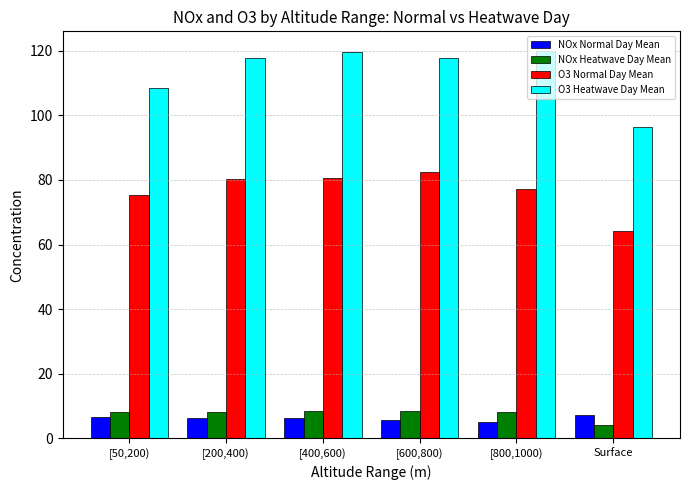

What is the label of the 1st bar from the left?

[50,200)